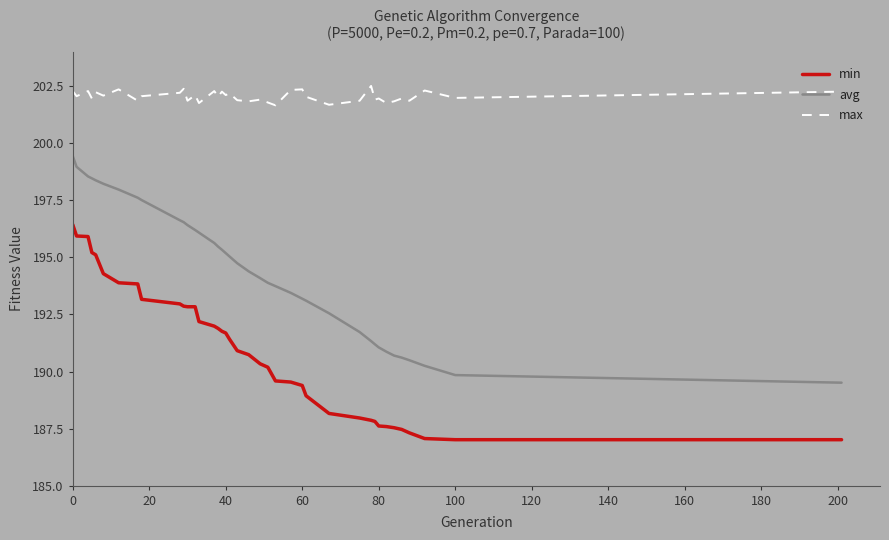

Does the chart display data point markers on the line(s)?

No